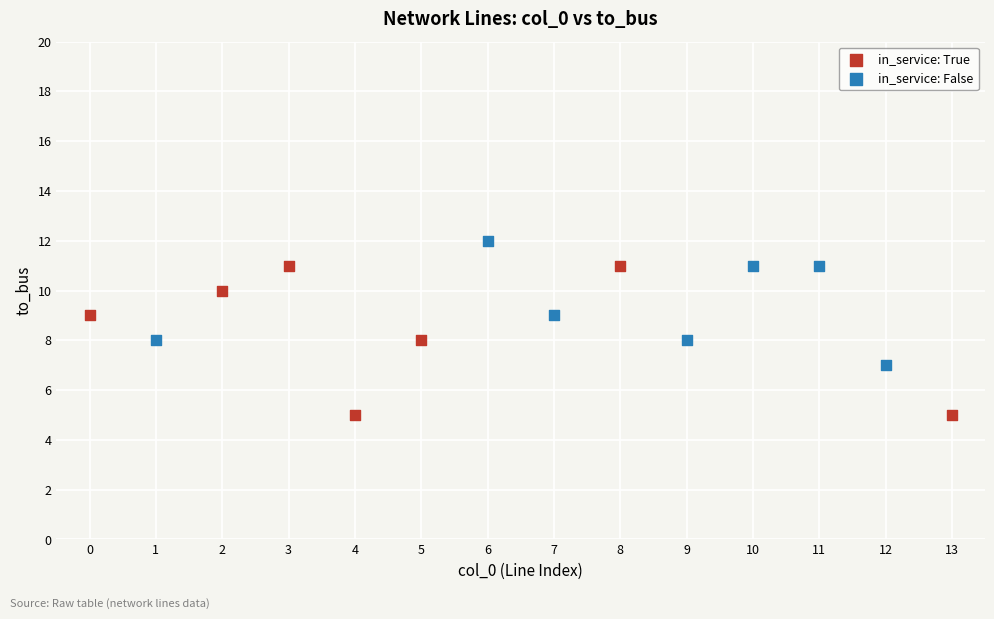

Which series contains the lowest Y value?

in_service: True